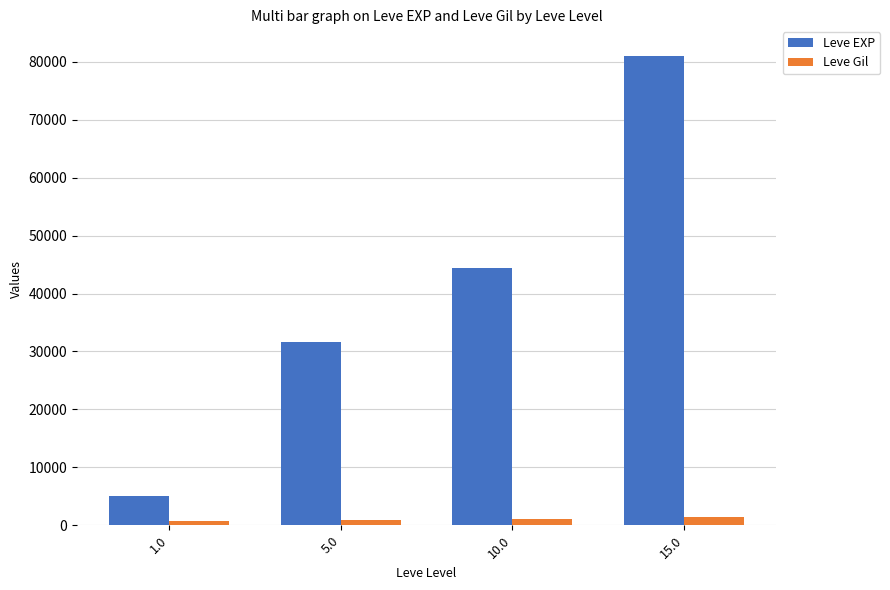

What is the maximum value for Leve EXP?

81060